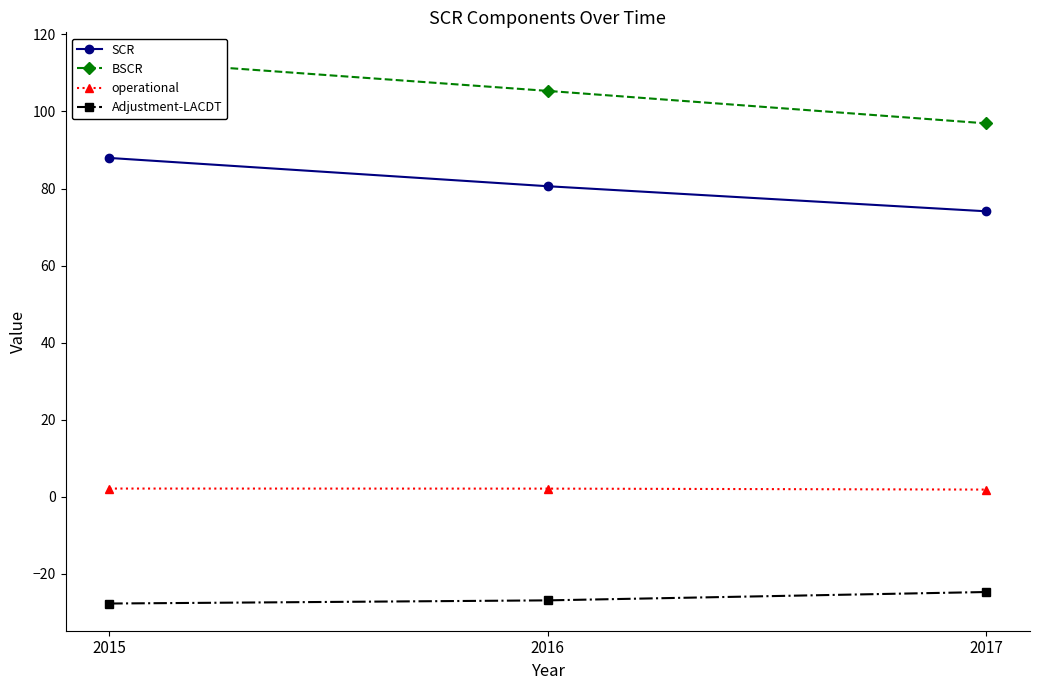

List the series in order of their peak value, lowest first.

Adjustment-LACDT, operational, SCR, BSCR